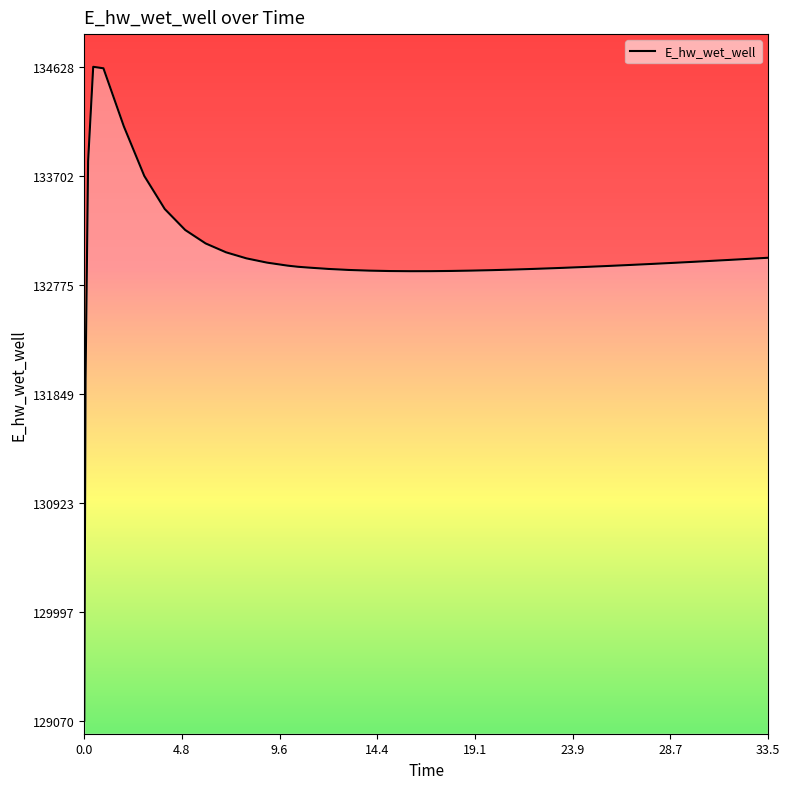

What is the minimum value shown in the chart?

129070.3